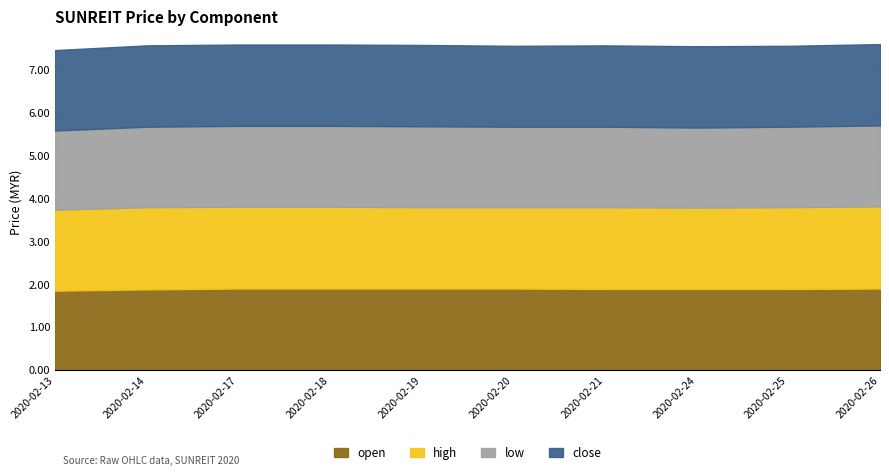

Which series changed the most between 2020-02-21 and 2020-02-25?

close